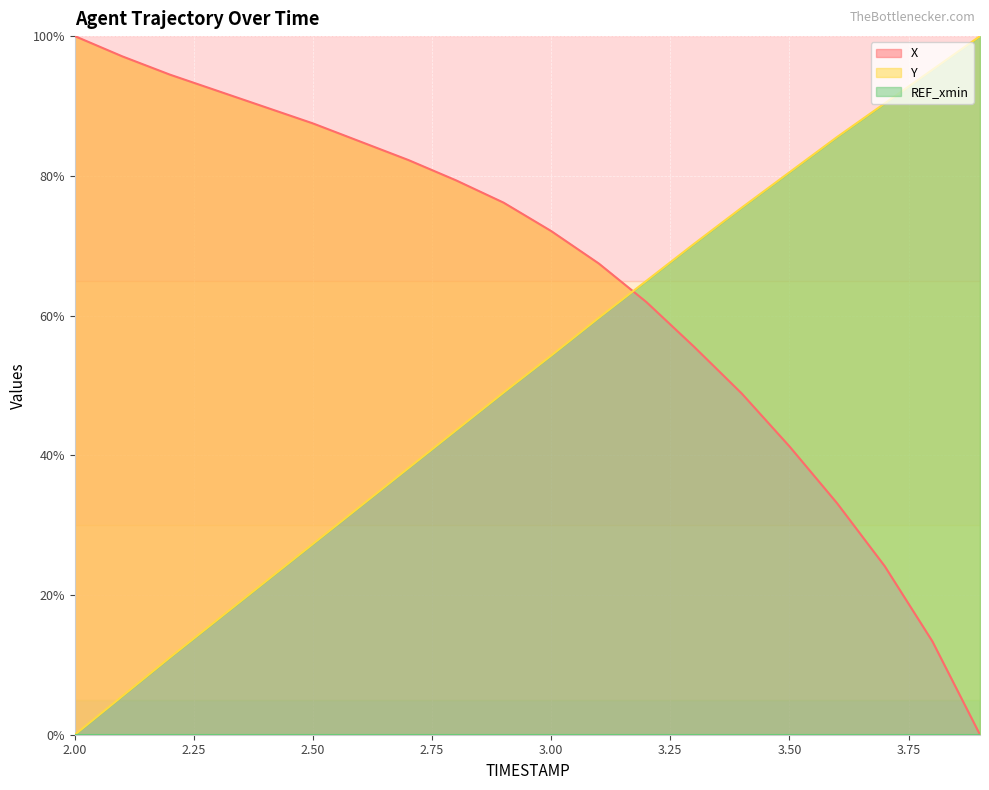

Reading left to right, list all the values displayed in this chart.

X: 2.0=100.0	2.1=97.1	2.2=94.5	2.3=92.2	2.4=89.8	2.5=87.5	2.6=84.9	2.7=82.3	2.8=79.4	2.9=76.2	3.0=72.1	3.1=67.4	3.2=61.9	3.3=55.5	3.4=48.8	3.5=41.3	3.6=33.1	3.7=24.1	3.8=13.4	3.9=0.0
Y: 2.0=0.0	2.1=5.5	2.2=11.1	2.3=16.5	2.4=21.9	2.5=27.3	2.6=32.7	2.7=38.1	2.8=43.6	2.9=49.0	3.0=54.3	3.1=59.7	3.2=65.0	3.3=70.3	3.4=75.5	3.5=80.5	3.6=85.6	3.7=90.4	3.8=95.2	3.9=100.0